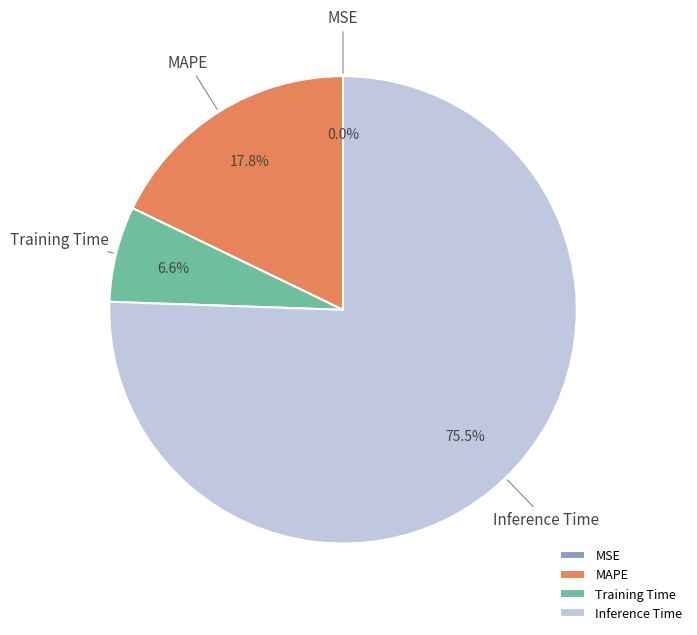

Which has a higher value, Inference Time or MAPE?

Inference Time